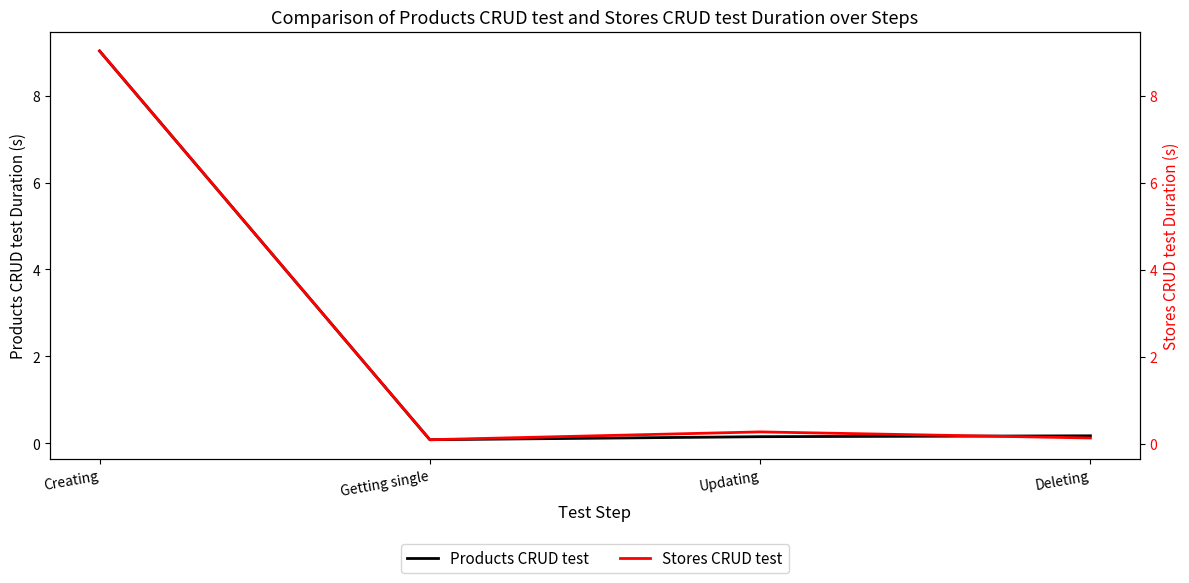

The Stores CRUD test series shows 0.4 at Updating. True or false?

False